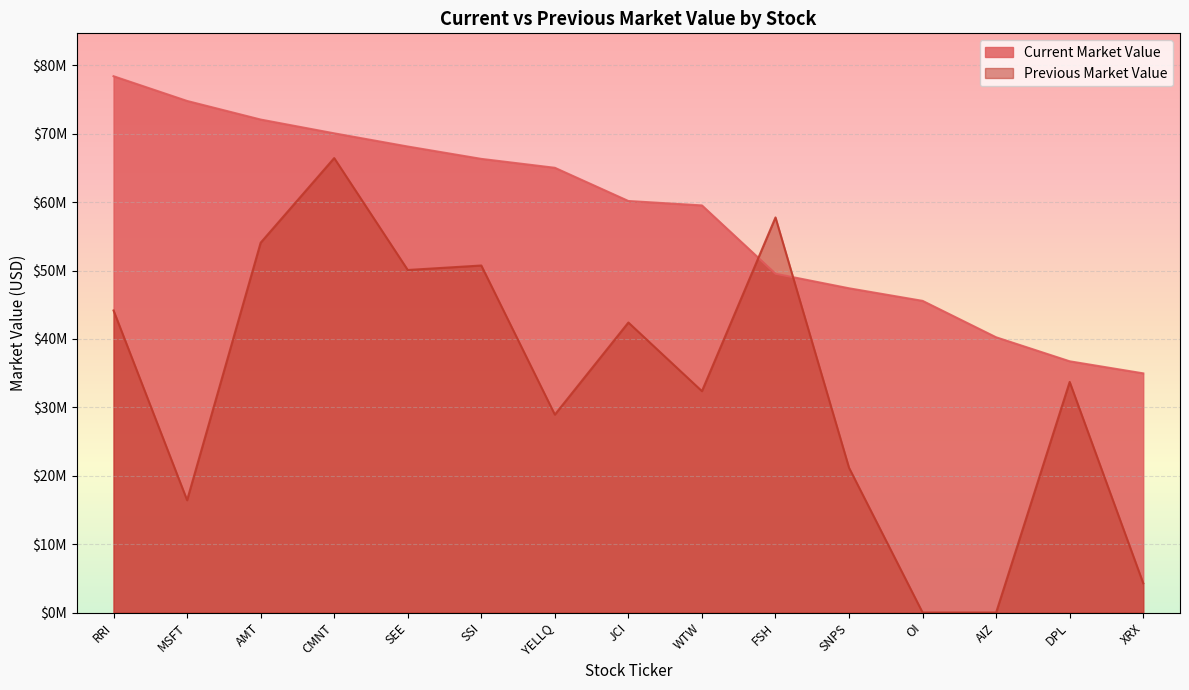

Between RRI and MSFT, which is larger?

RRI